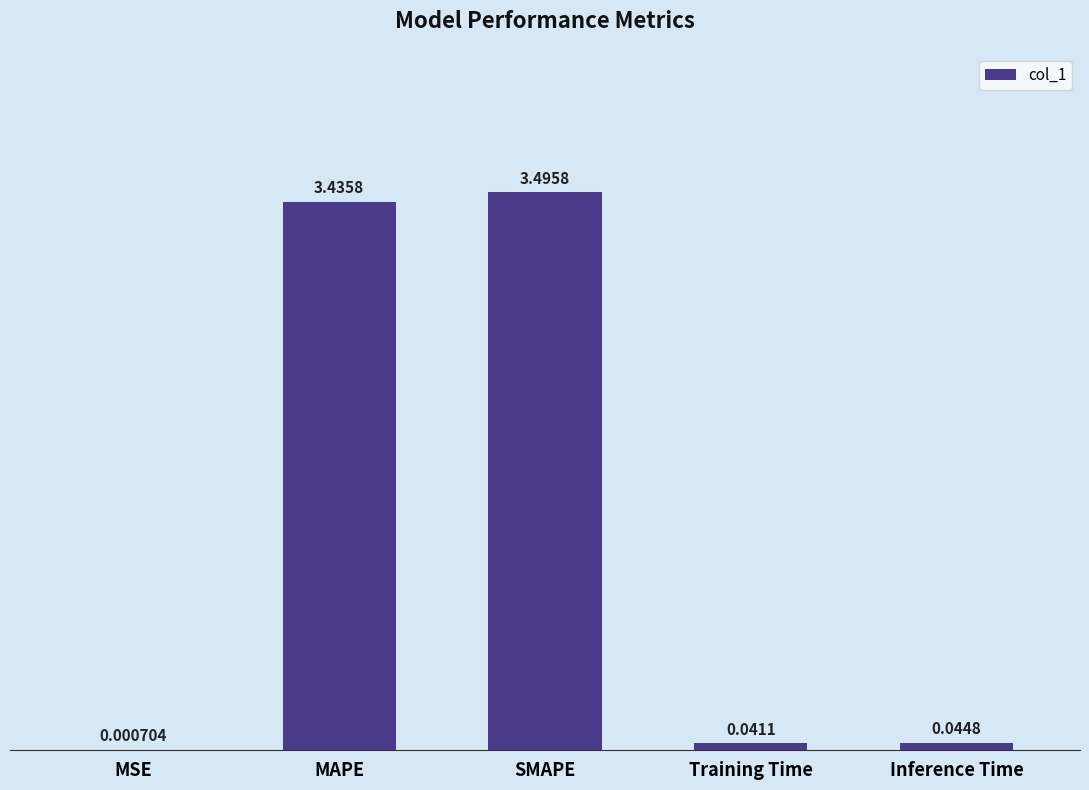

Which has a higher value, MAPE or Inference Time?

MAPE